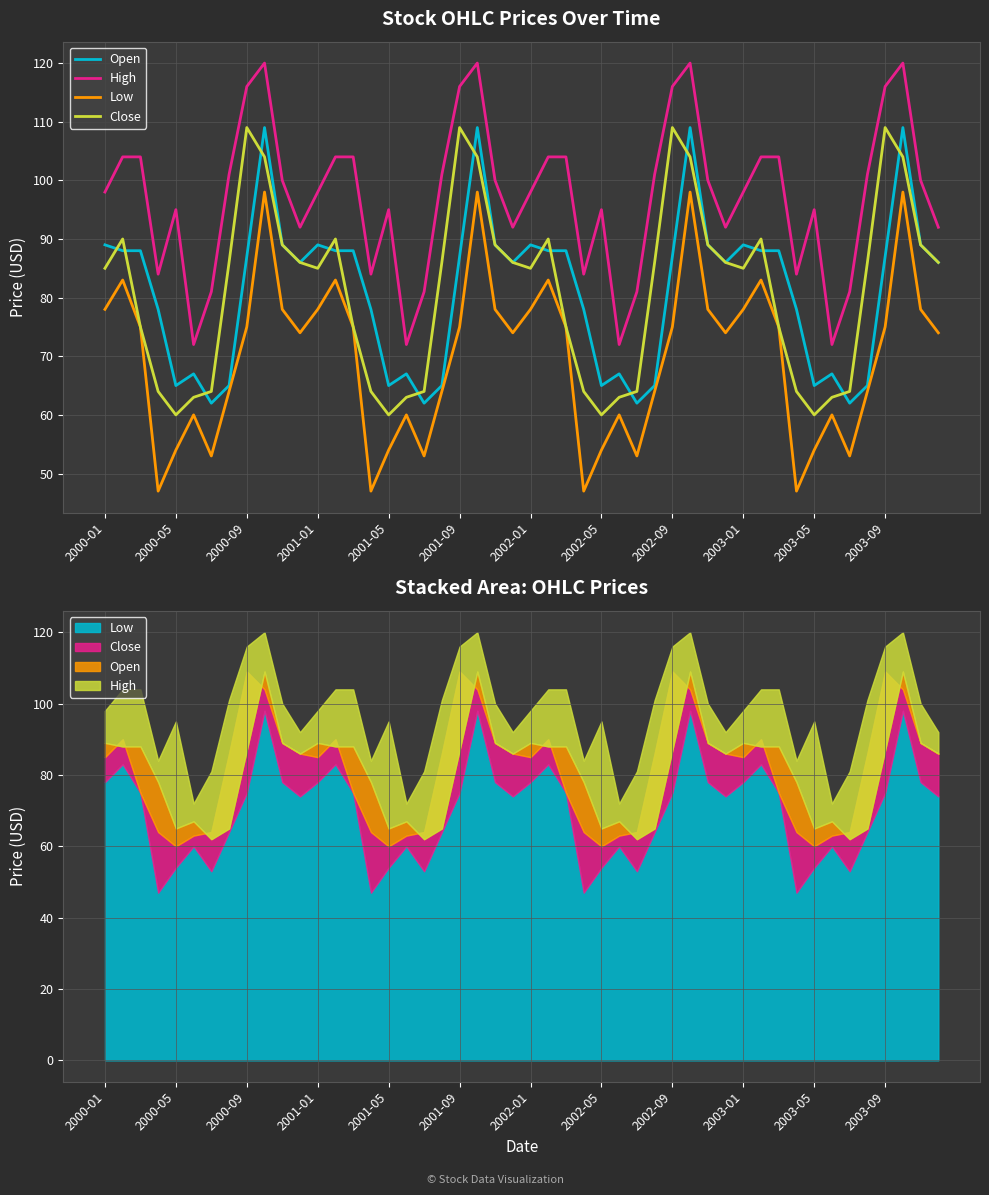

At which label does Open reach its peak?

2000-10